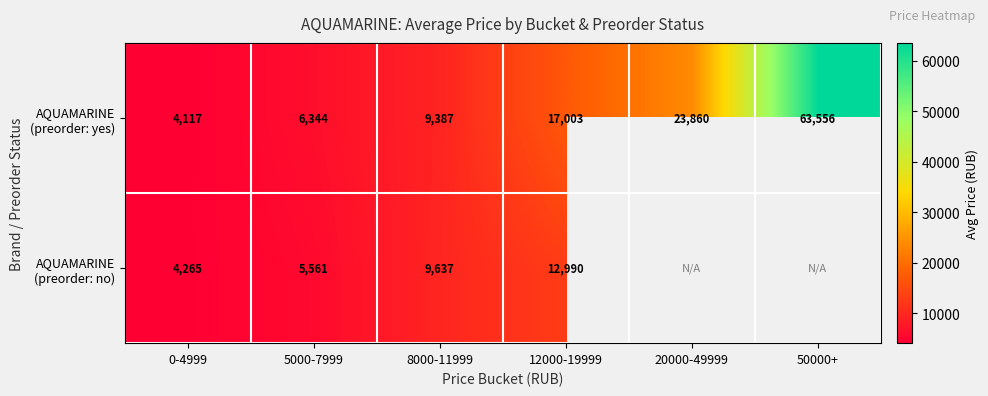

At which label does AQUAMARINE (preorder: yes) first exceed 17003?

20000-49999